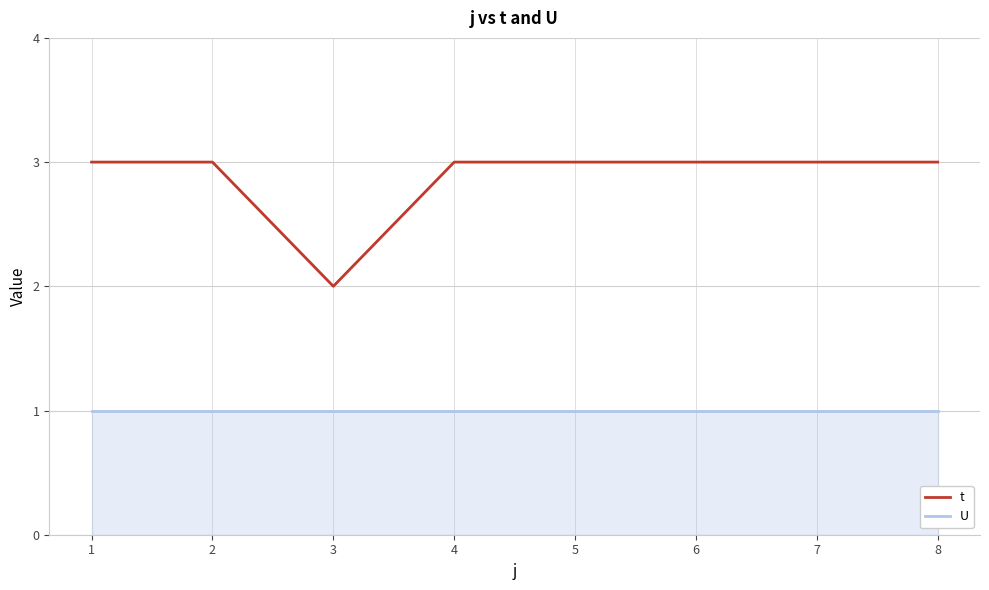

What are all the series names shown in the legend?

t, U